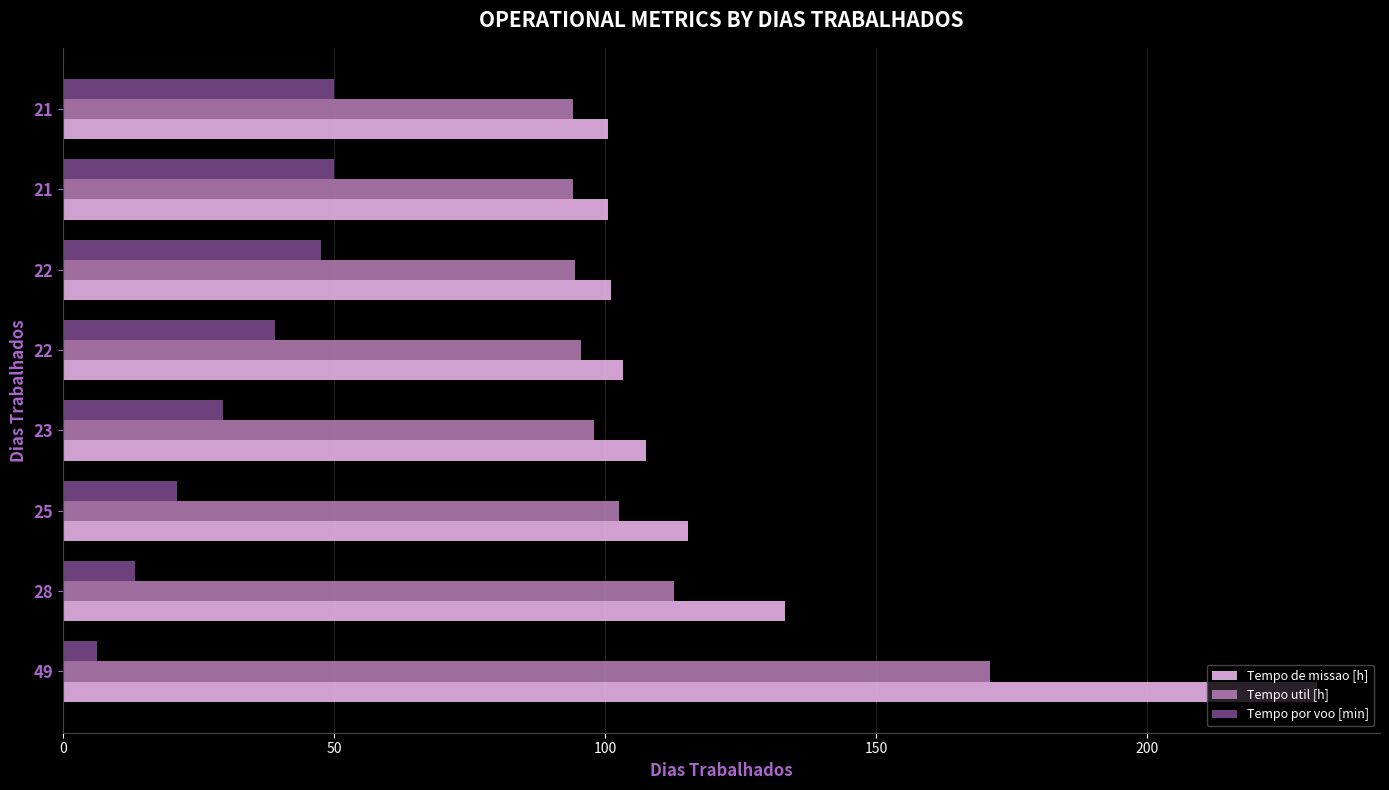

Where is Tempo por voo [min] nearest to the value 28?

23